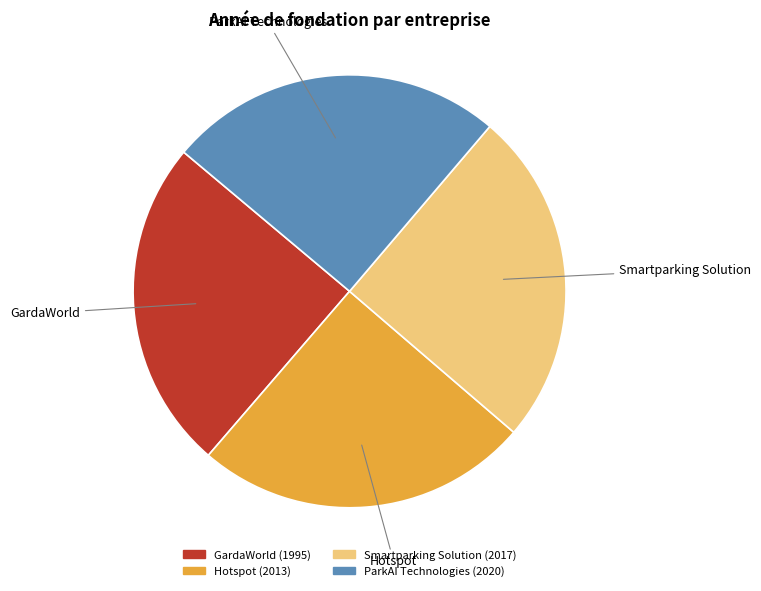

Count the number of slices in the pie.

4